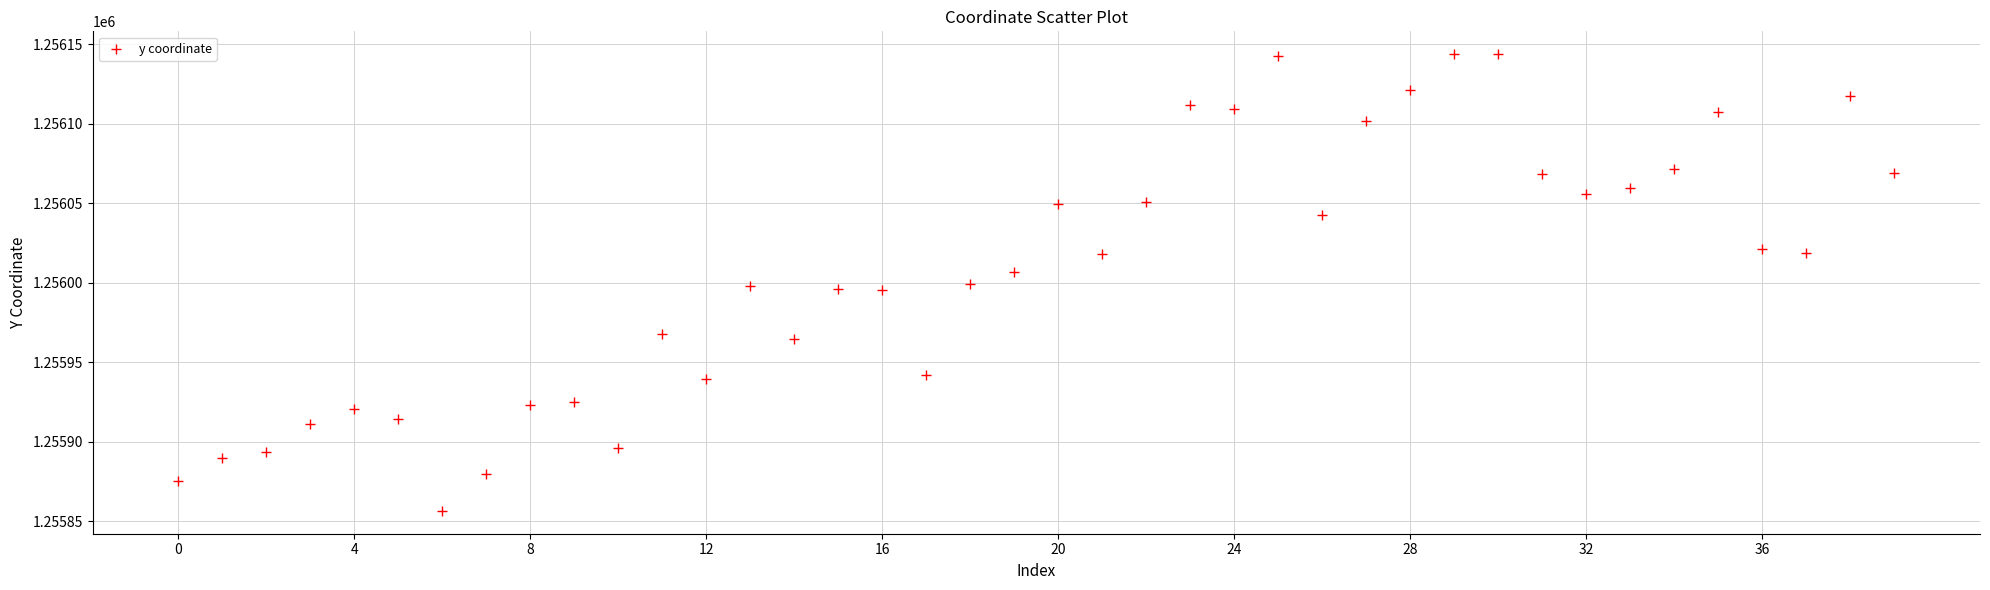

What is the range of Y values (max minus min)?

287.1